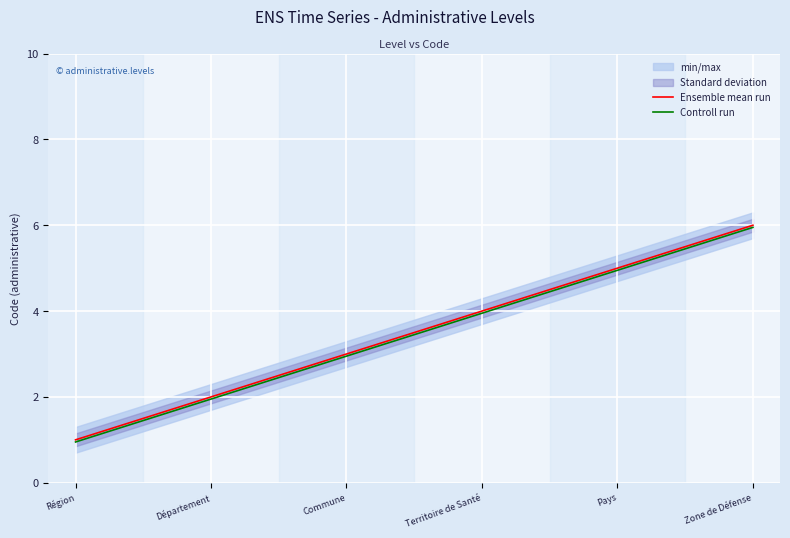

What is the value of the Controll run point at the 4th from the left?

4.0